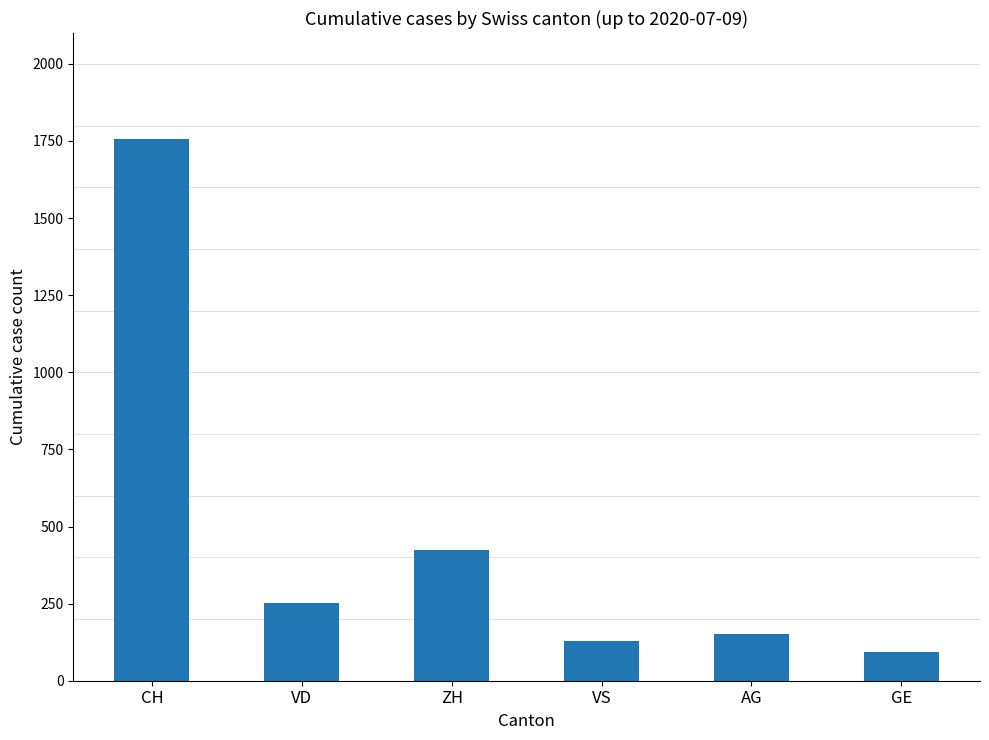

Rank the categories by value from lowest to highest.

GE, VS, AG, VD, ZH, CH